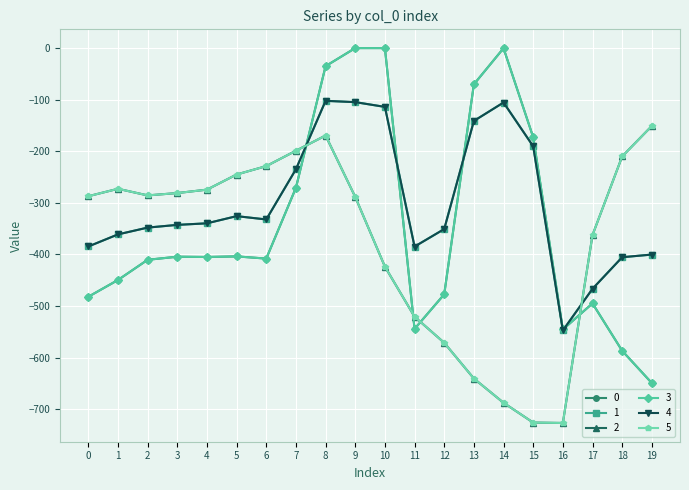

Is this an area chart (filled region under the line)?

No